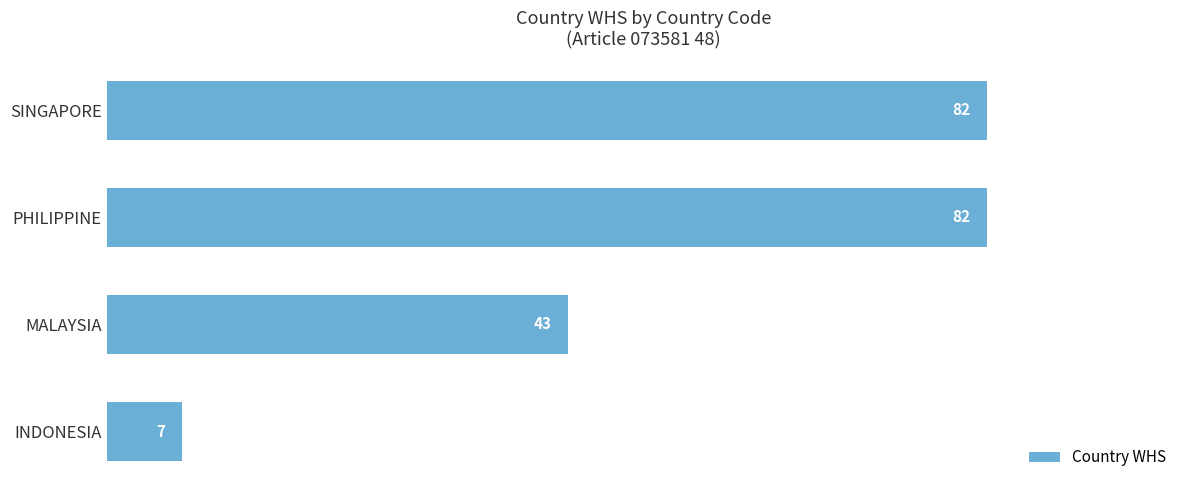

How many bars are there in total?

4